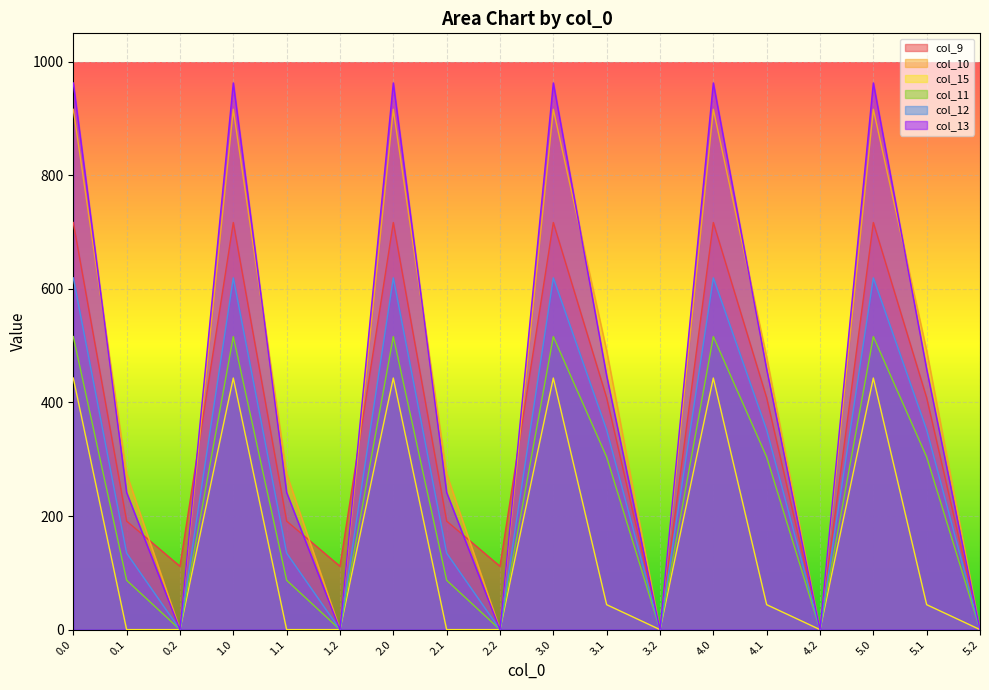

What is the highest value of the col_10 series?

916.2